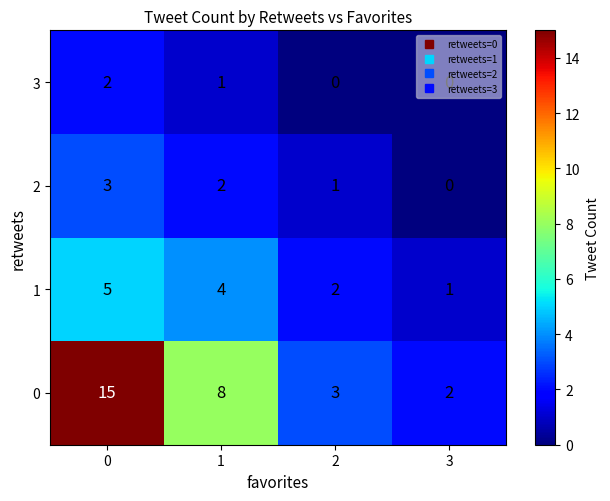

At how many categories does at least one series exceed 11?

1